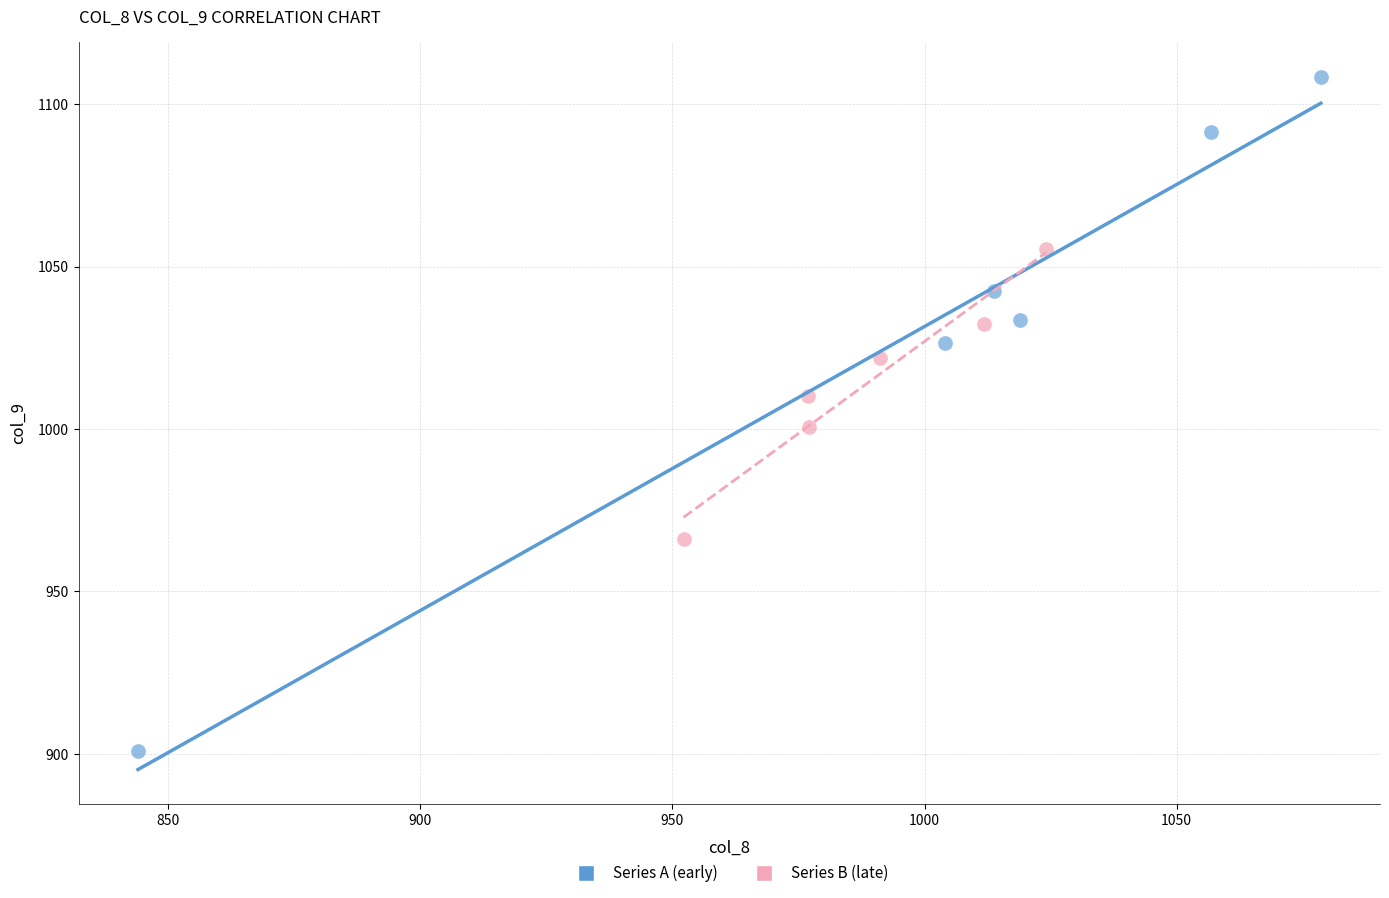

Which series has the widest spread of Y values?

Series A (early)